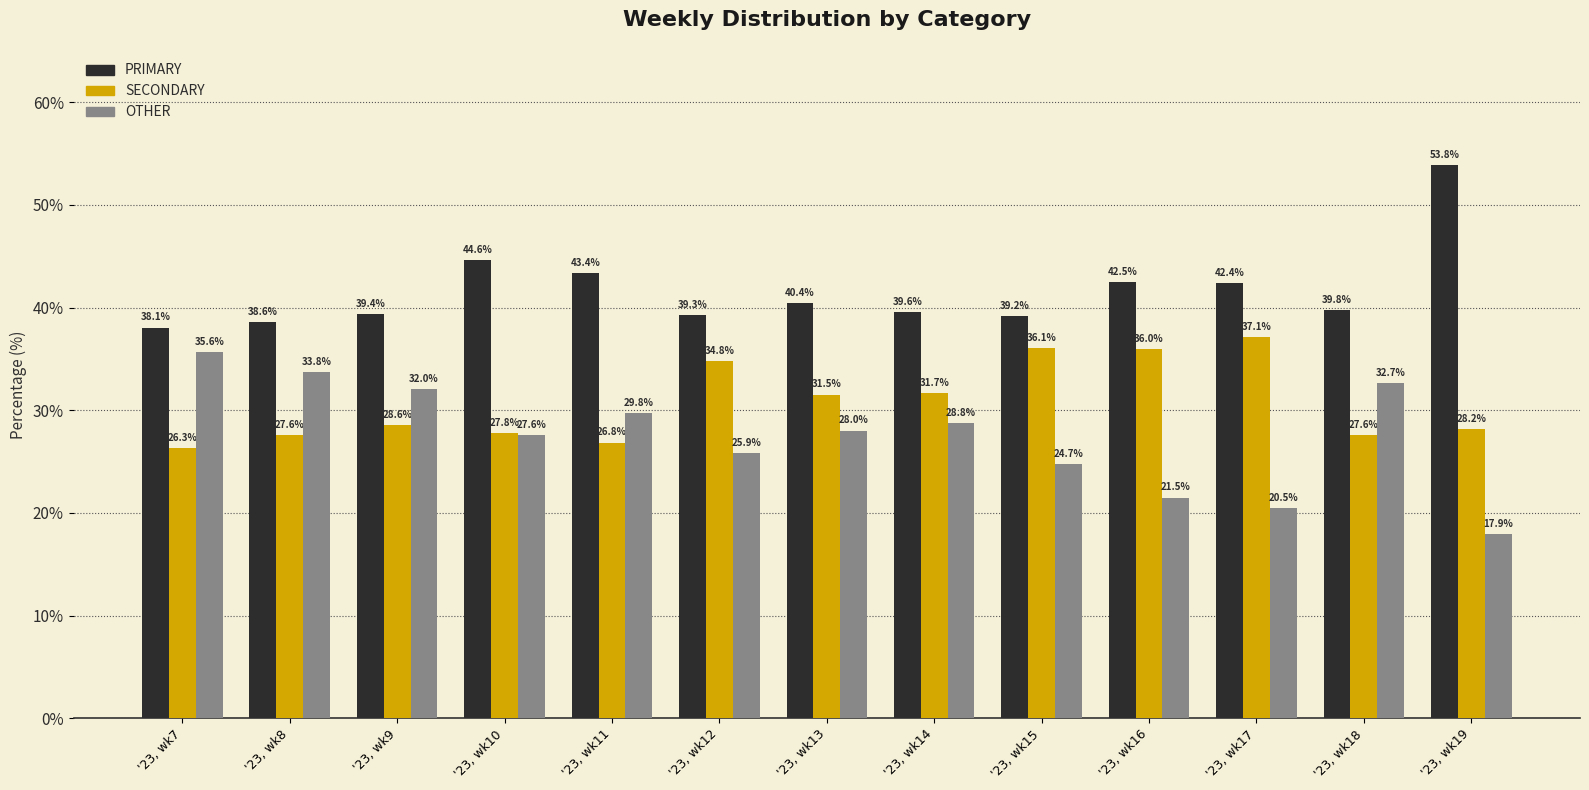

Which series changed the most between '23, wk9 and '23, wk19?

PRIMARY